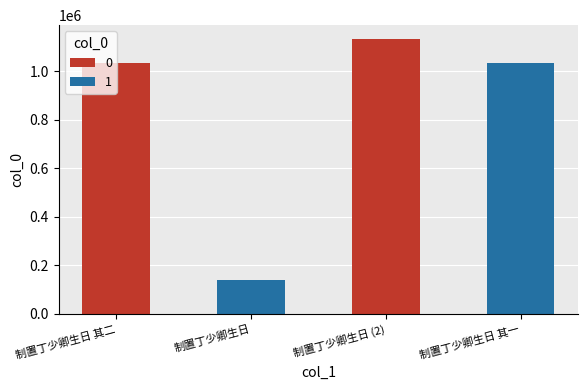

How many data points does each series have?

4